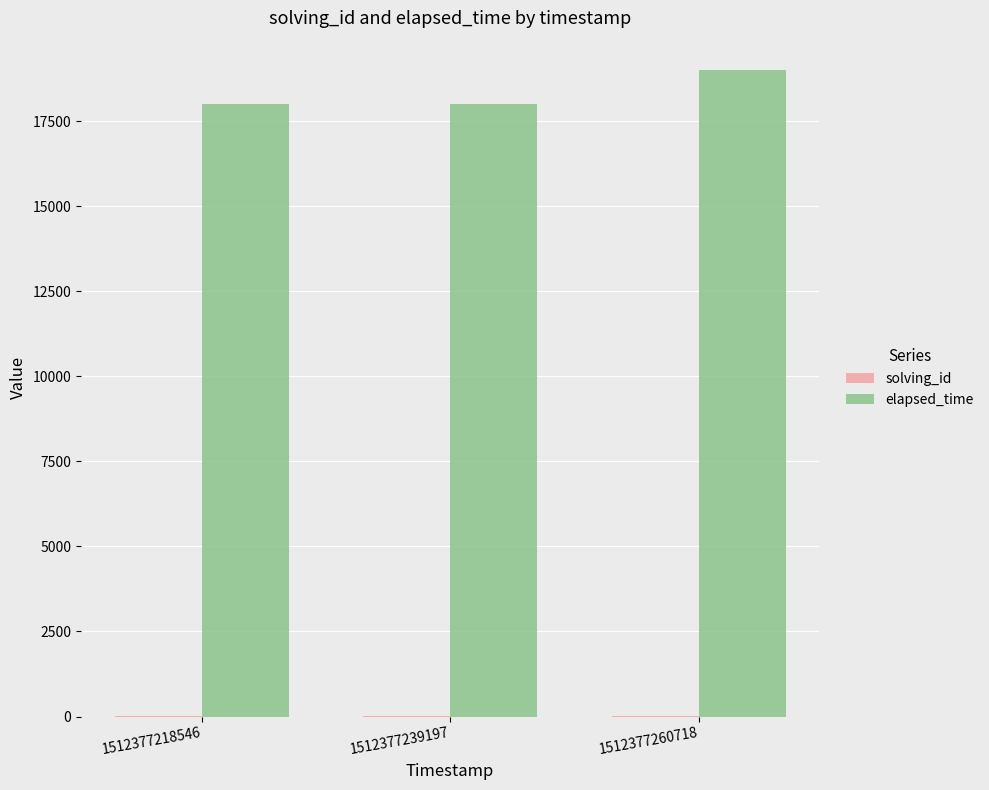

At which label does elapsed_time reach its peak?

1512377260718